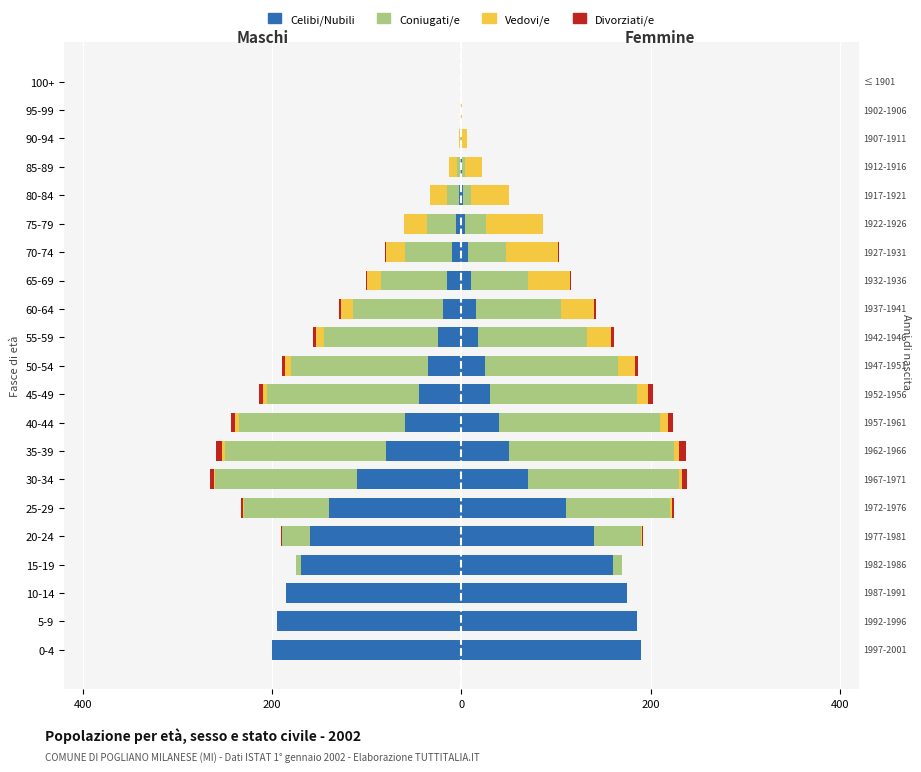

How many series are shown in this chart?

4